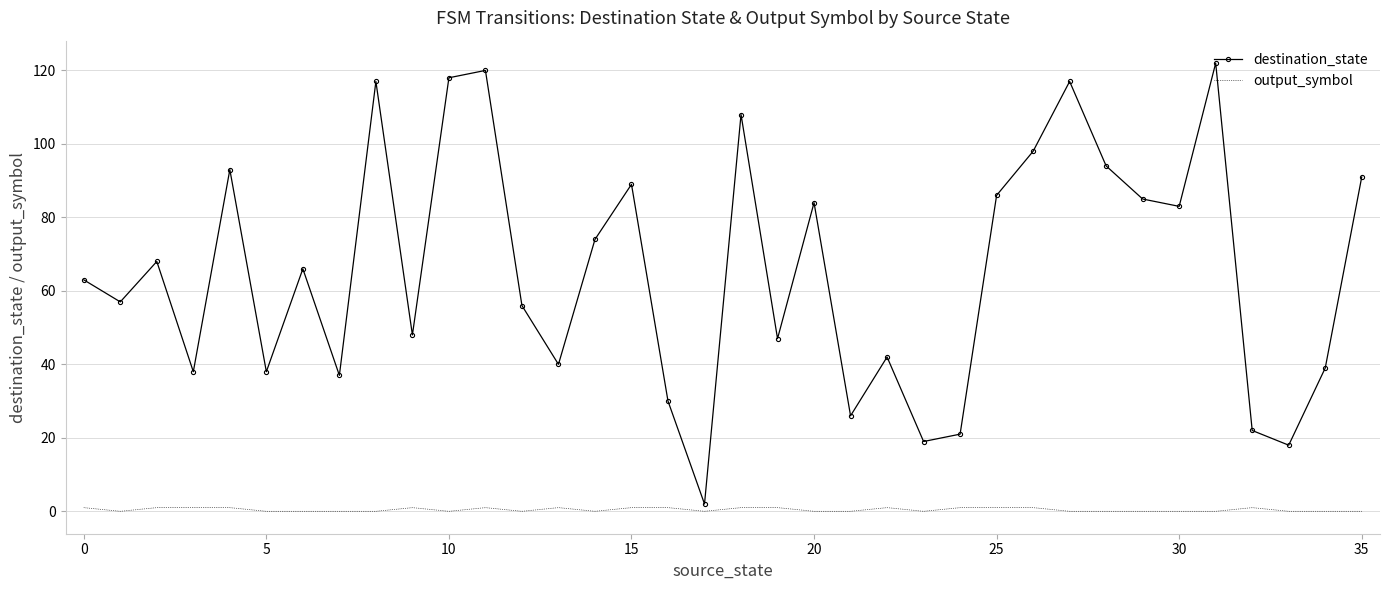

What is the difference between the maximum and second lowest values in the output_symbol series?

1